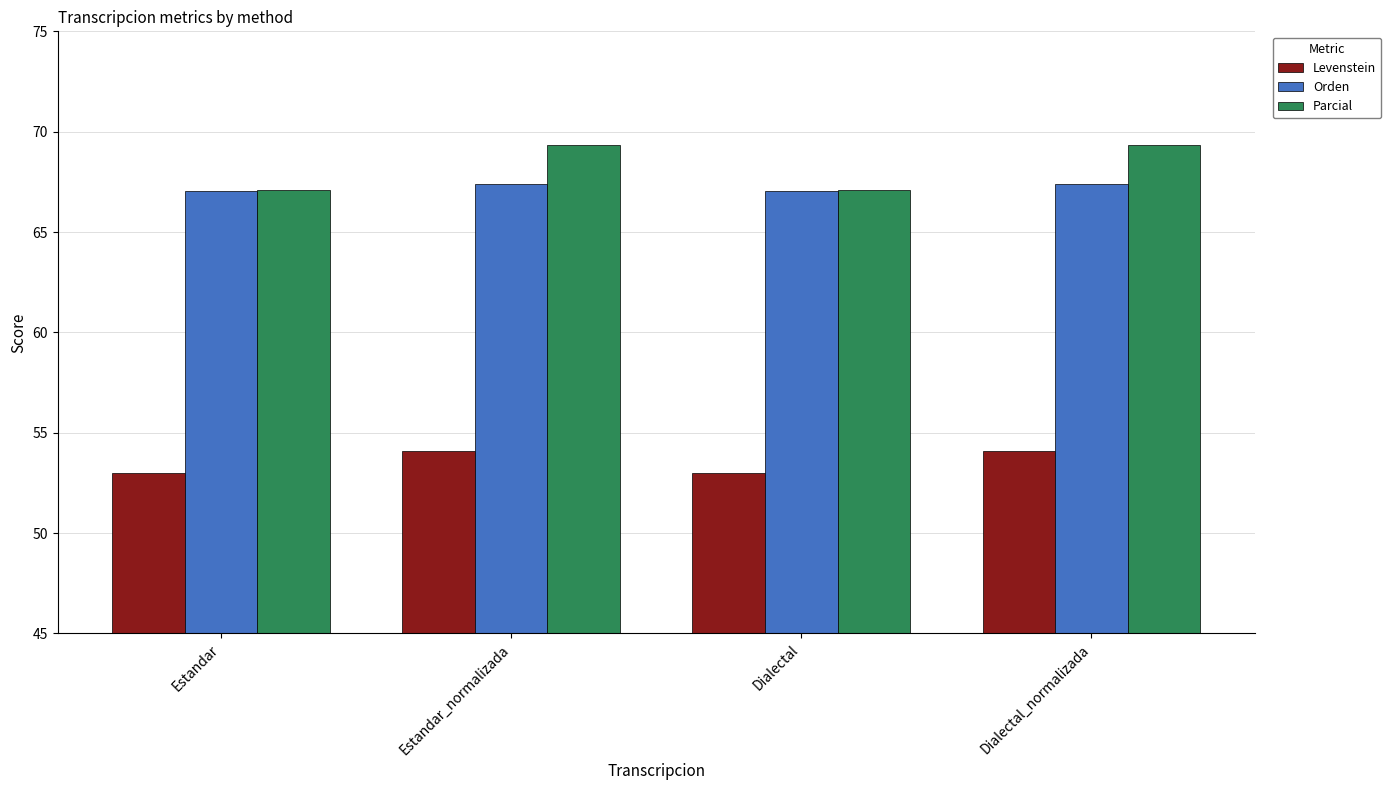

What is the label of the 3rd bar from the right?

Estandar_normalizada